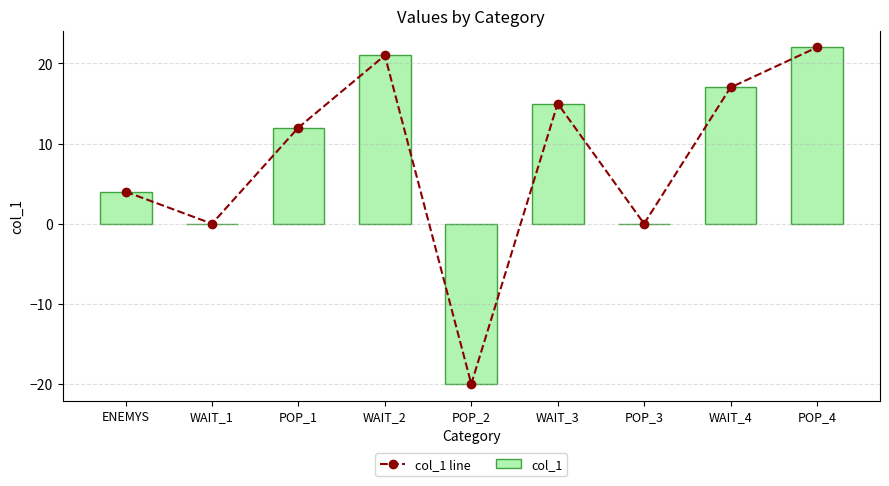

The value of col_1 at POP_3 is -18. True or false?

False